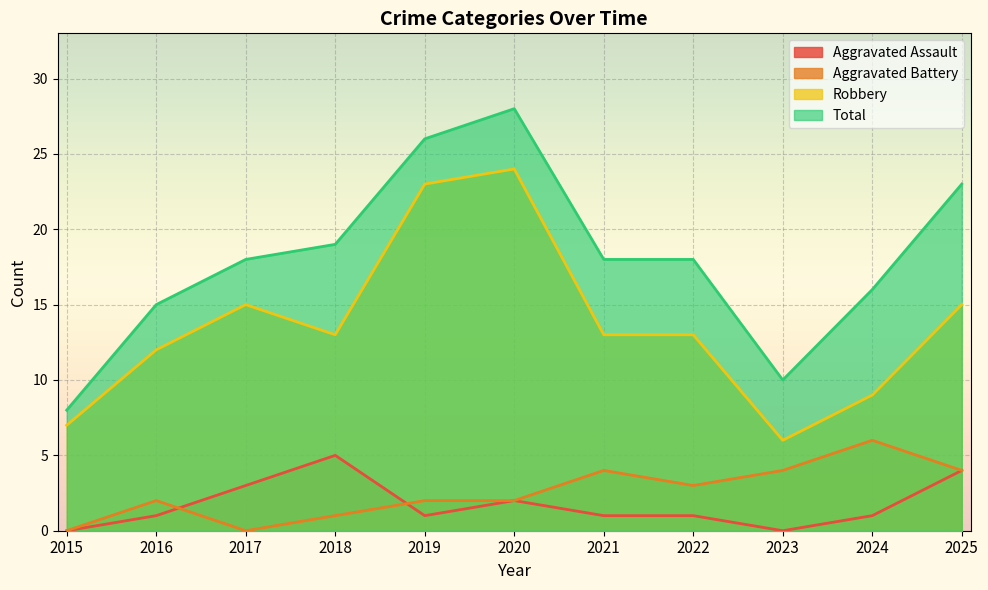

What is the maximum value for Robbery?

24